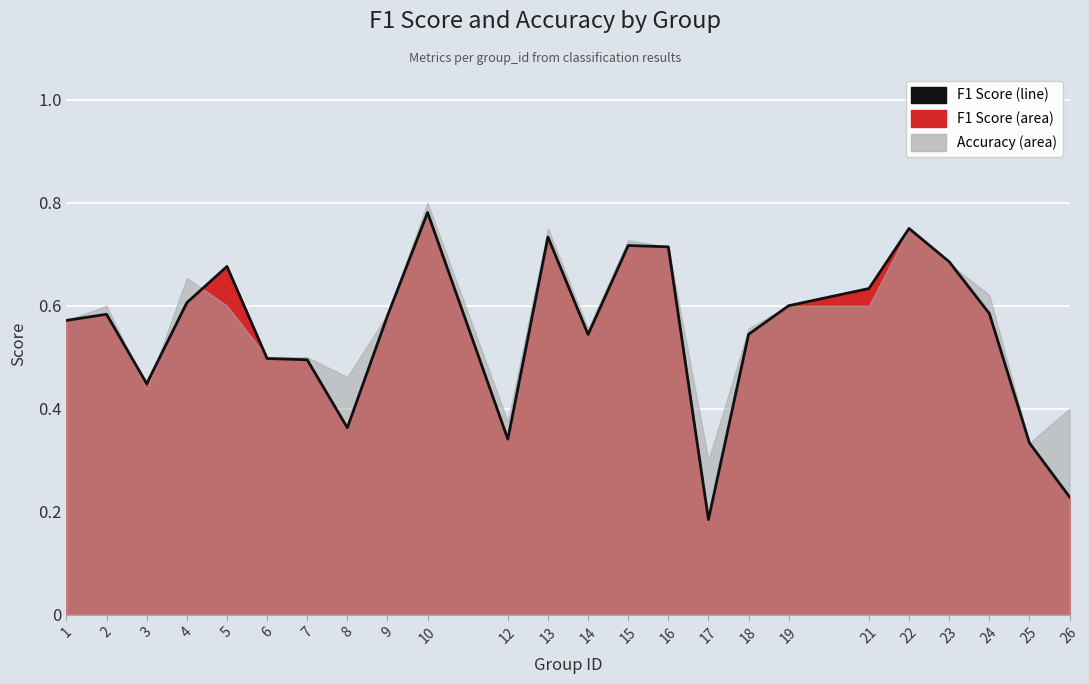

At which label is the value closest to 0?

17